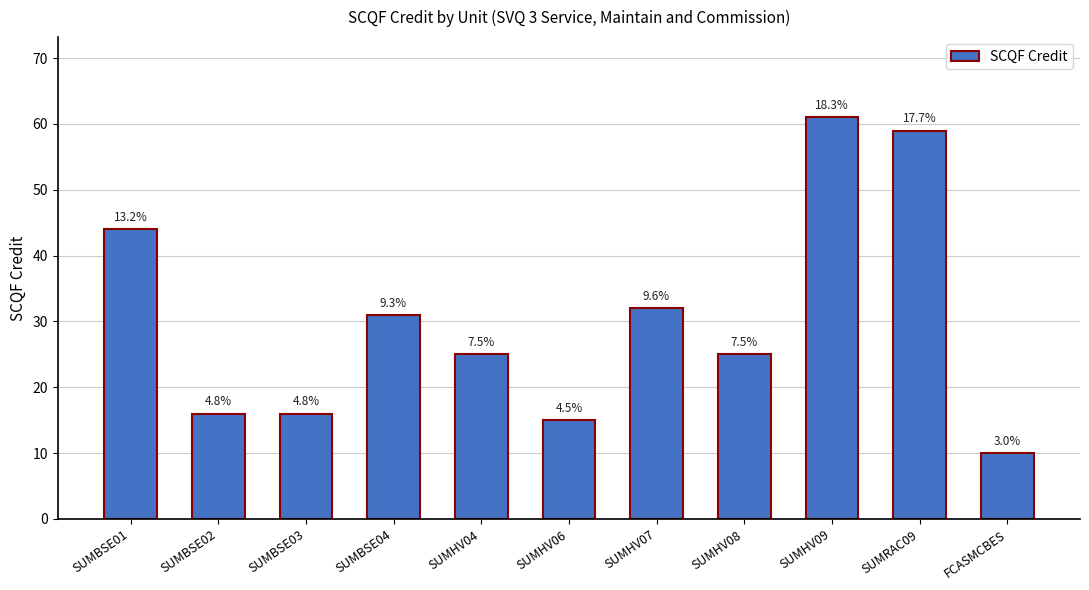

What position from the left is SUMBSE03?

3